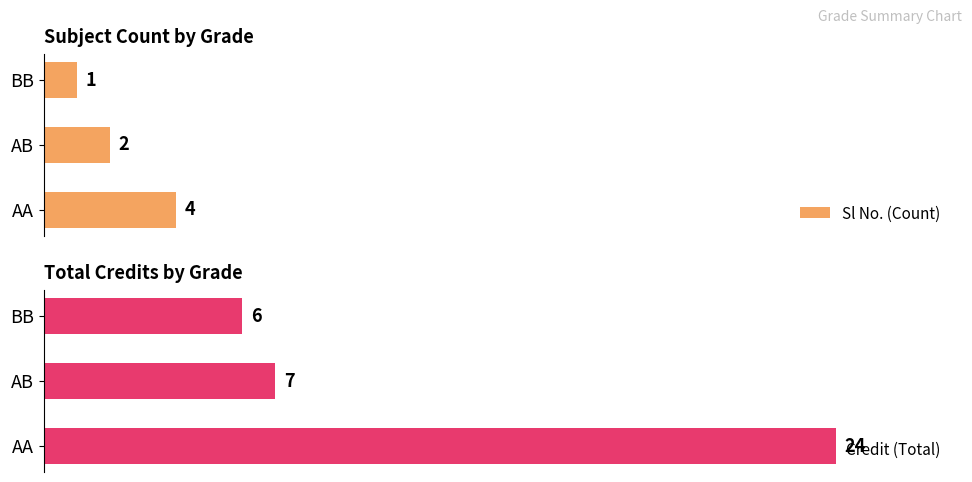

What is the value of the Credit (Total) bar at the 2nd from the left?

7